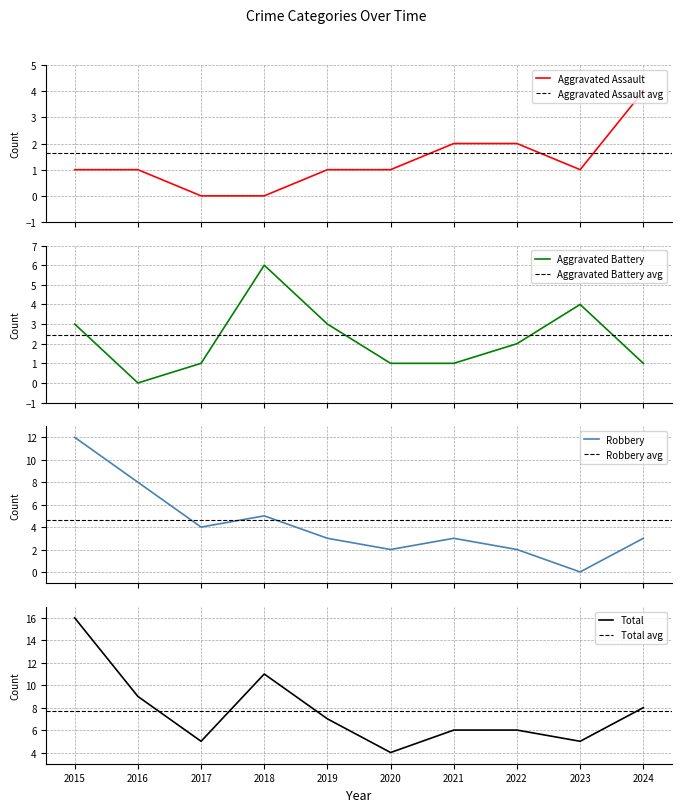

What is the average value of the Aggravated Assault series?

1